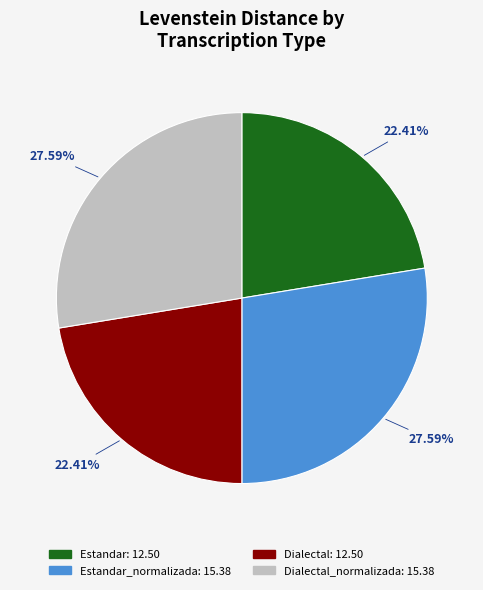

Approximately how many times larger is the value at Dialectal: 12.50 compared to Estandar: 12.50?

1.0